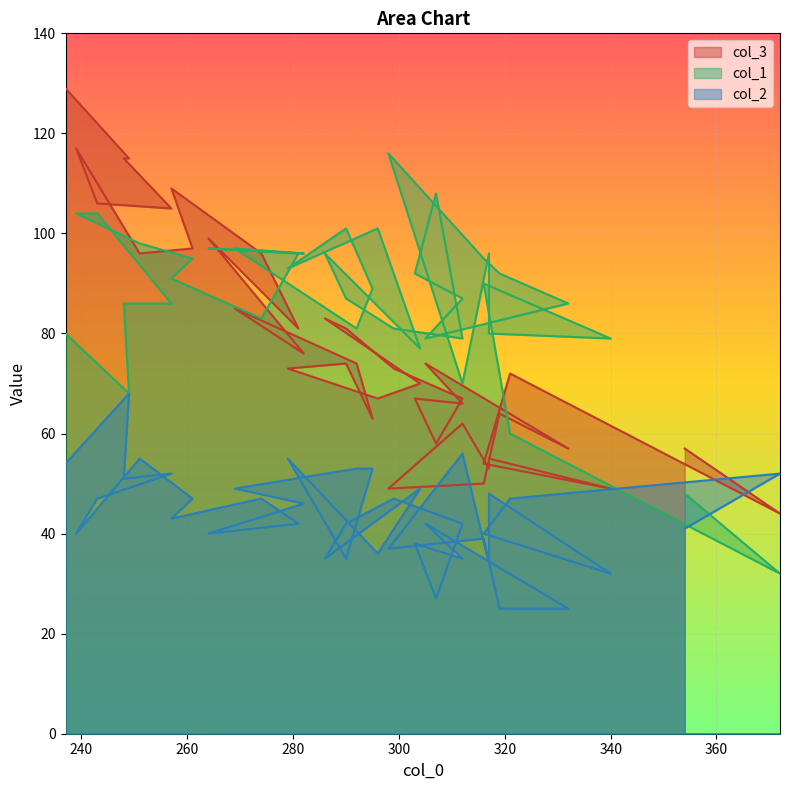

Rank the series by their average value, from highest to lowest.

col_1, col_3, col_2